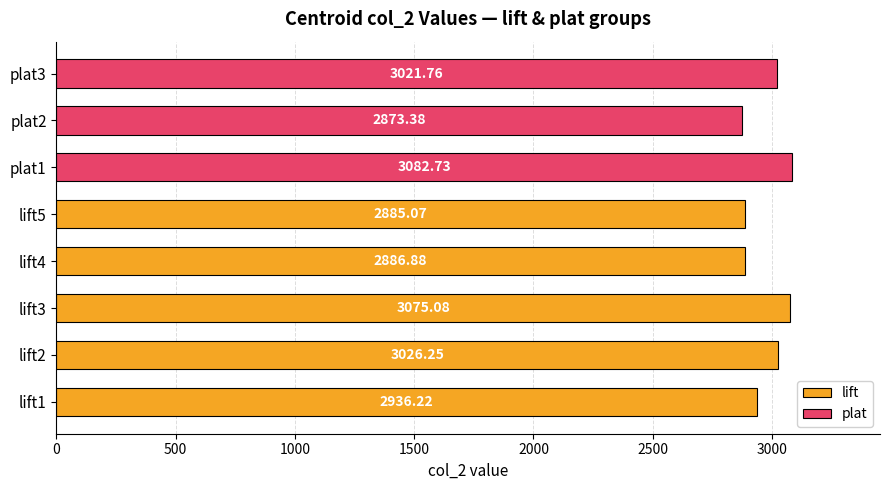

Between lift5 and lift1, which is larger?

lift1